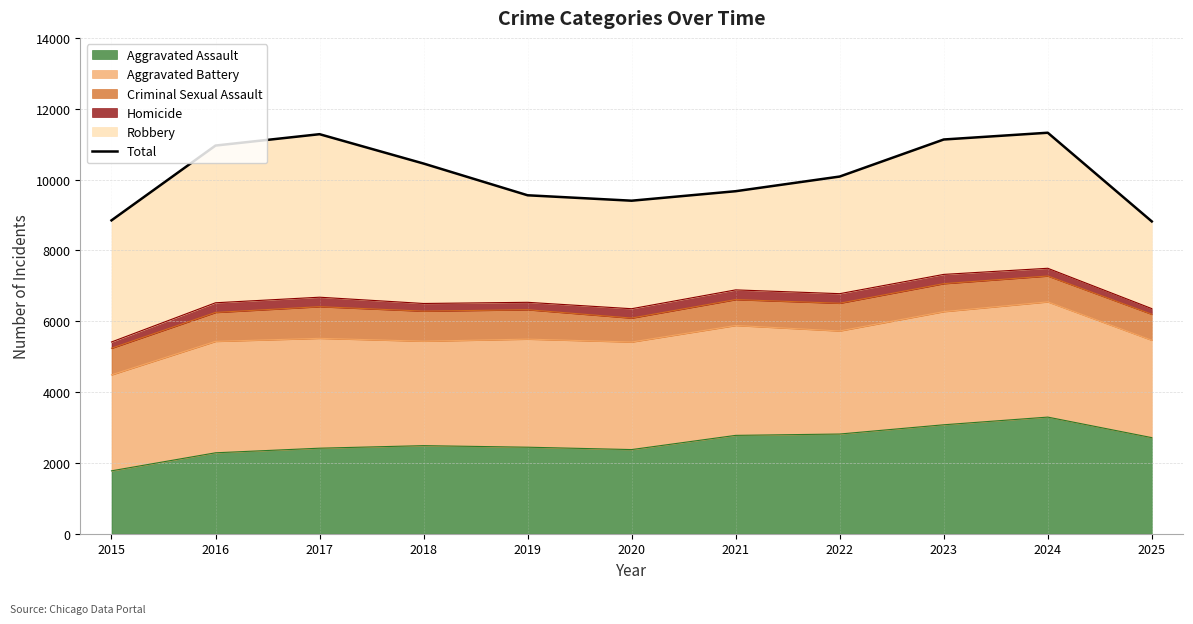

Reading left to right, what are all the values shown in this chart?

8848	10960	11281	10452	9556	9403	9671	10085	11131	11322	8818